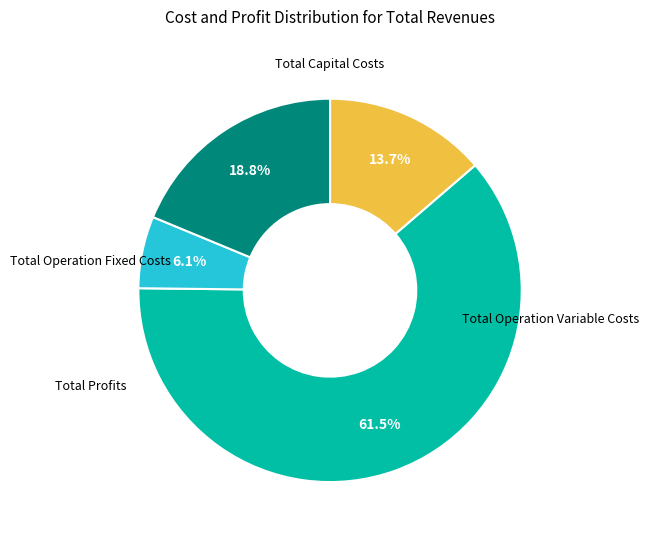

Is there any slice that represents more than half of the pie?

Yes